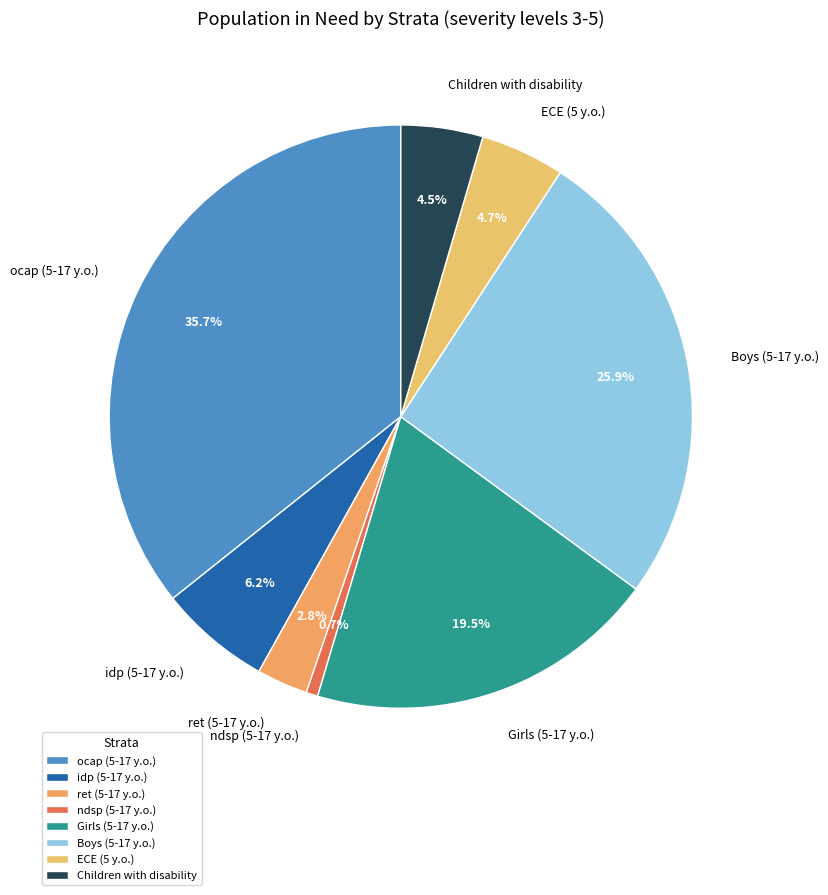

To the nearest percent, what is the average slice percentage?

12%